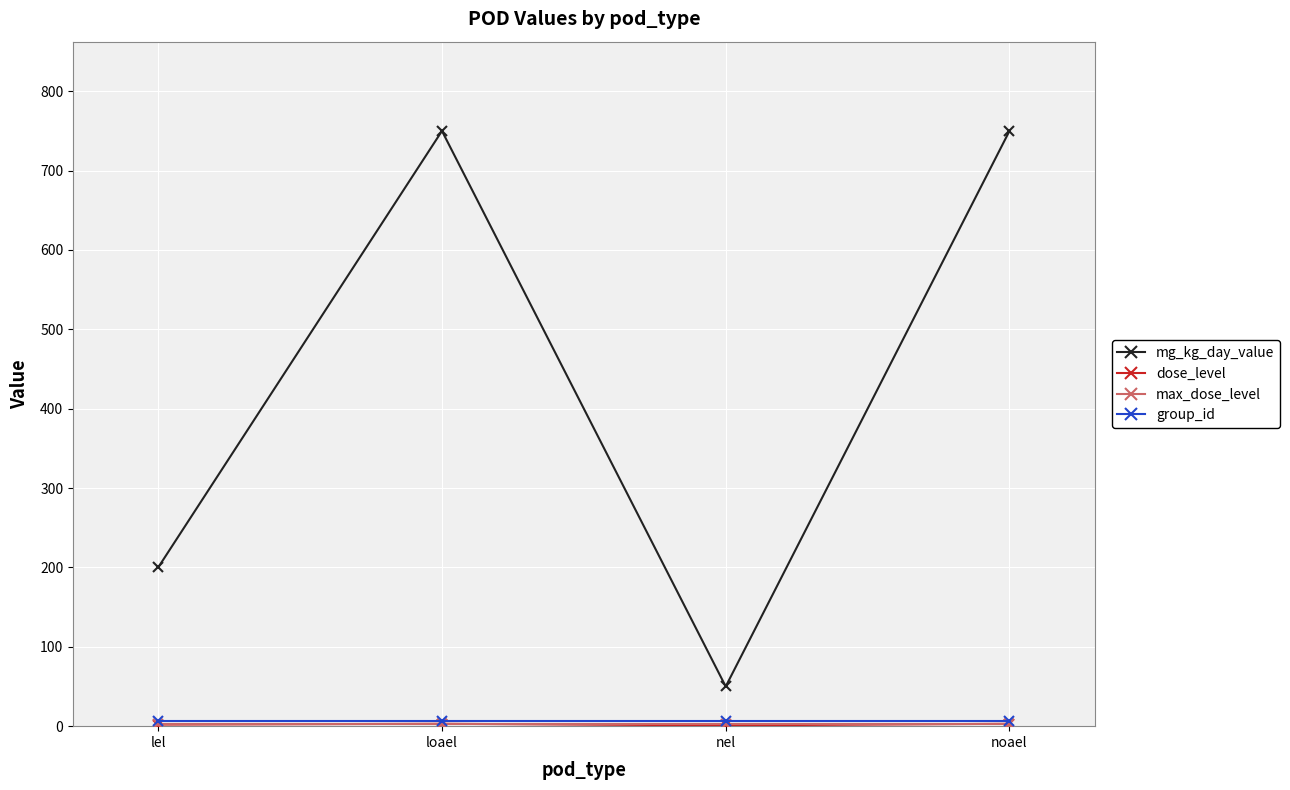

What is the greatest value displayed?

750